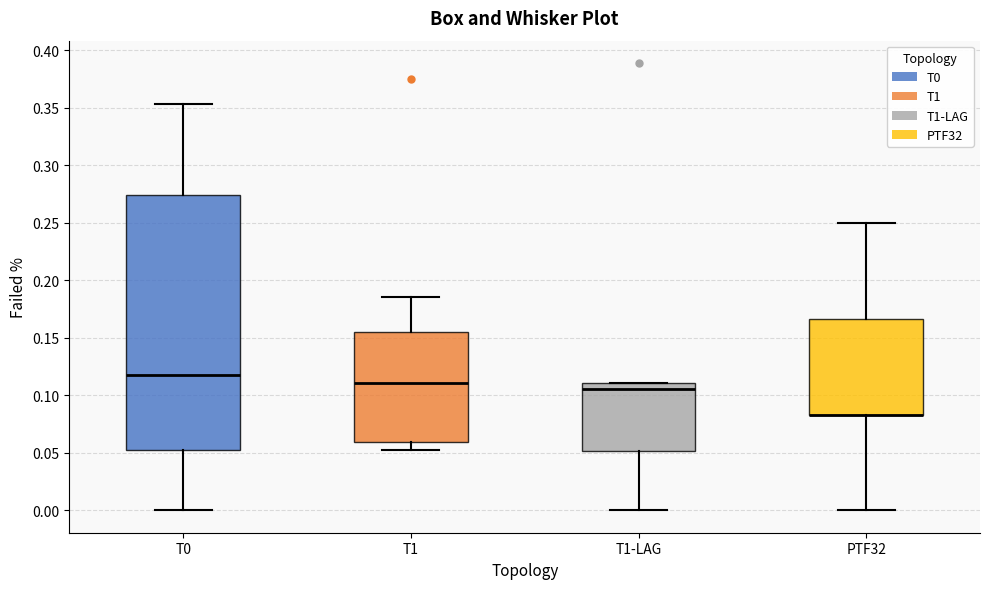

Where is the lower edge of the box for T1-LAG on the y-axis? The values are not printed on the chart, so give them approximately, as read against the axis.

0.050